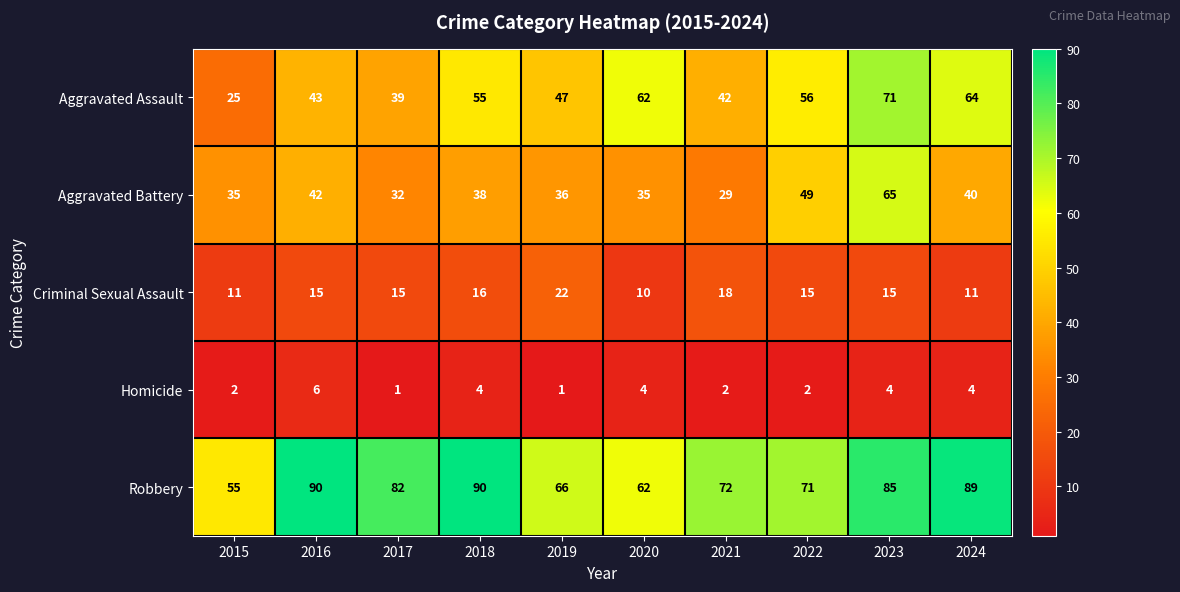

Which series has the widest spread of values?

Aggravated Assault